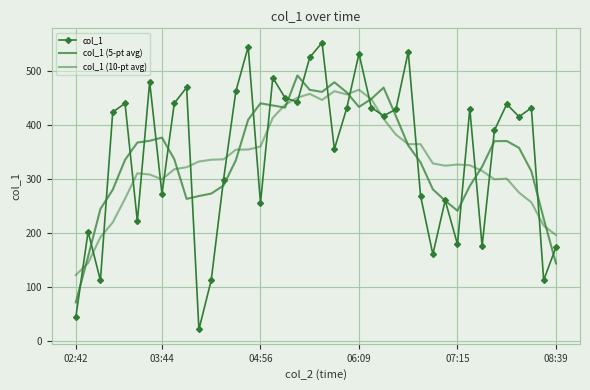

Which category has the highest value in the col_1 (10-pt avg) series?

06:09